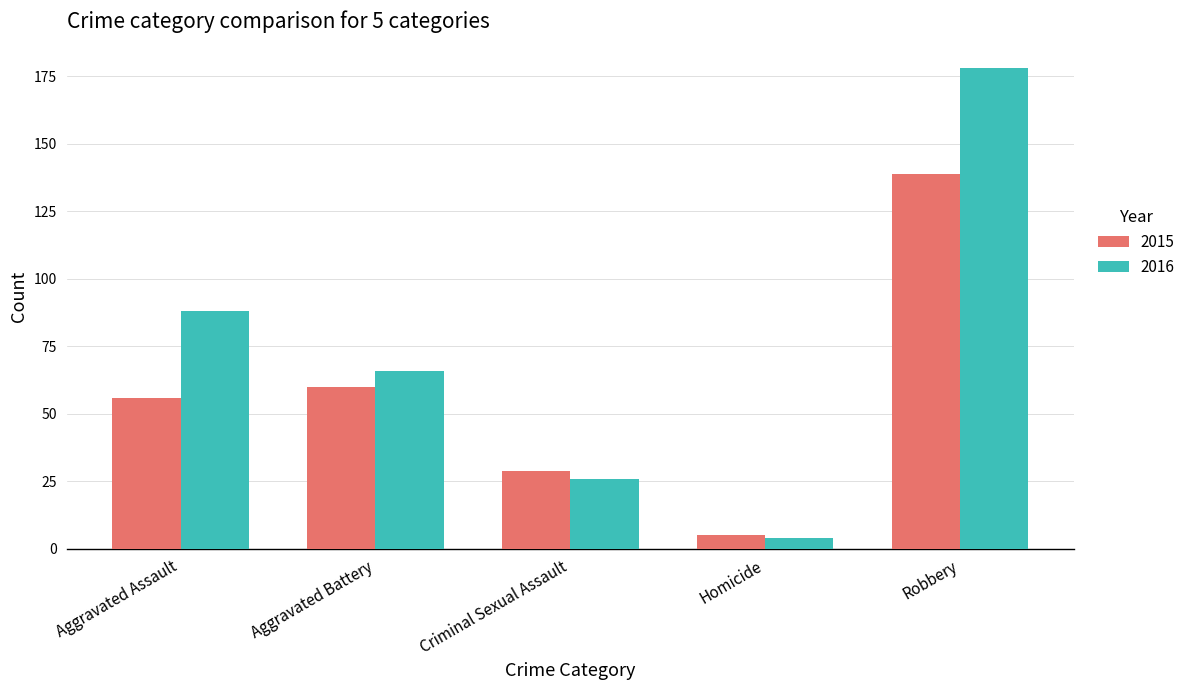

At which category does the chart reach its peak across all series?

Robbery